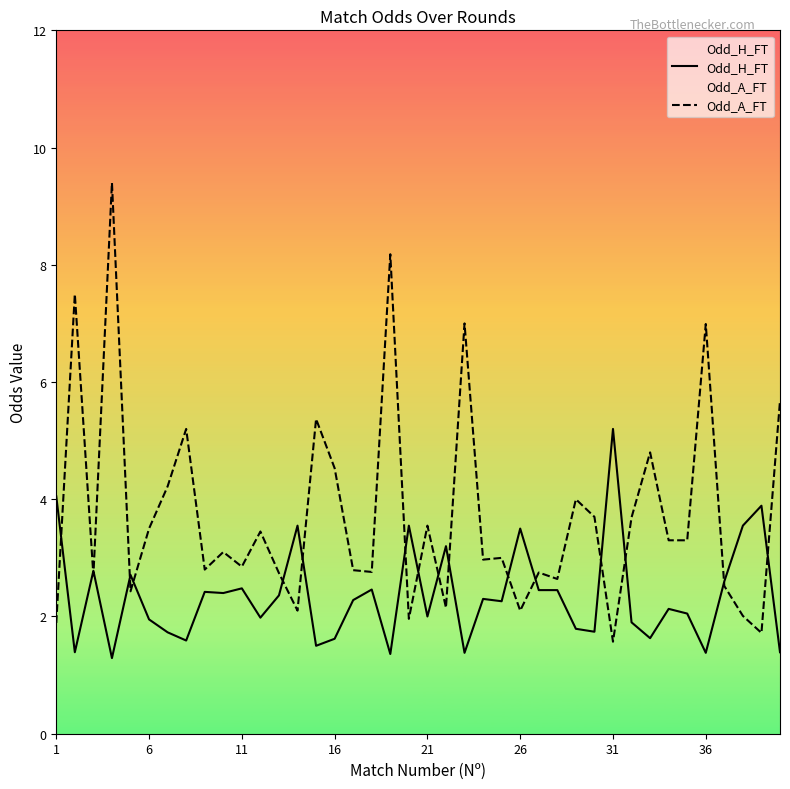

Which series has the largest total across all categories?

Odd_A_FT